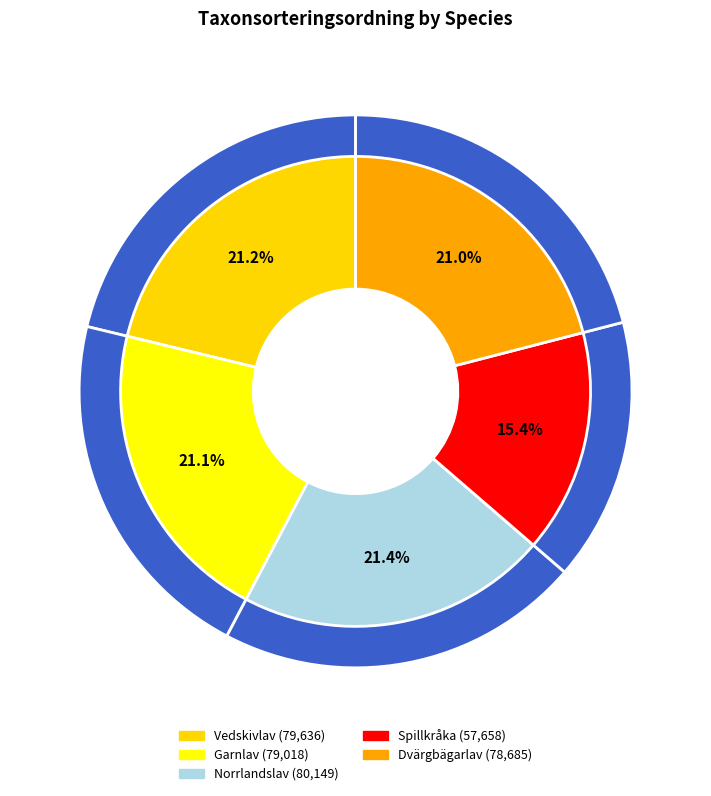

To the nearest percent, what is the difference between the largest and smallest slice percentages?

6%